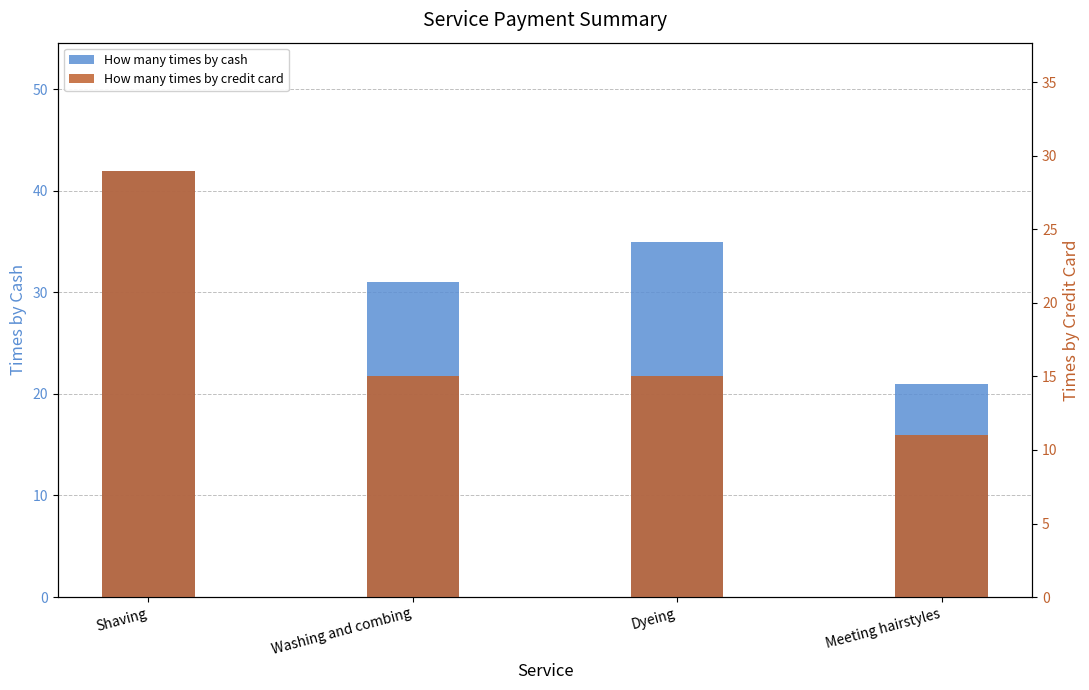

Reading right to left, what are all the values shown in this chart?

How many times by cash: 21	35	31	42
How many times by credit card: 11	15	15	29